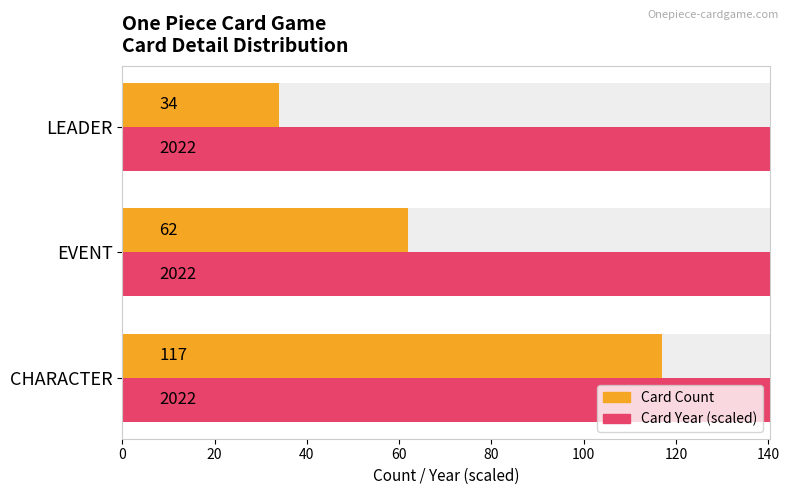

Between 20 and 40, which series saw the biggest shift?

Card Count